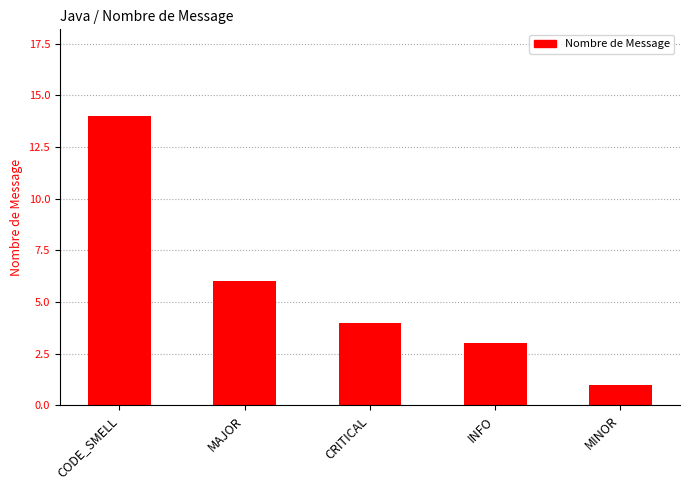

Rank the categories by value from lowest to highest.

MINOR, INFO, CRITICAL, MAJOR, CODE_SMELL